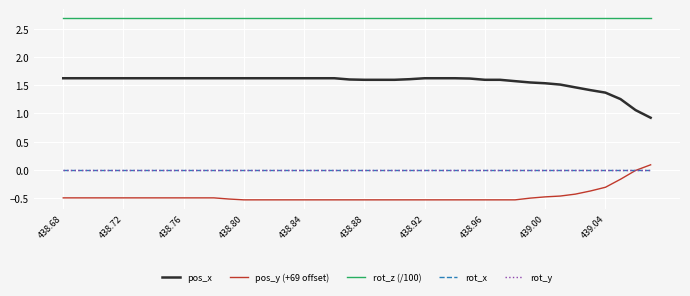

Is this an area chart (filled region under the line)?

No